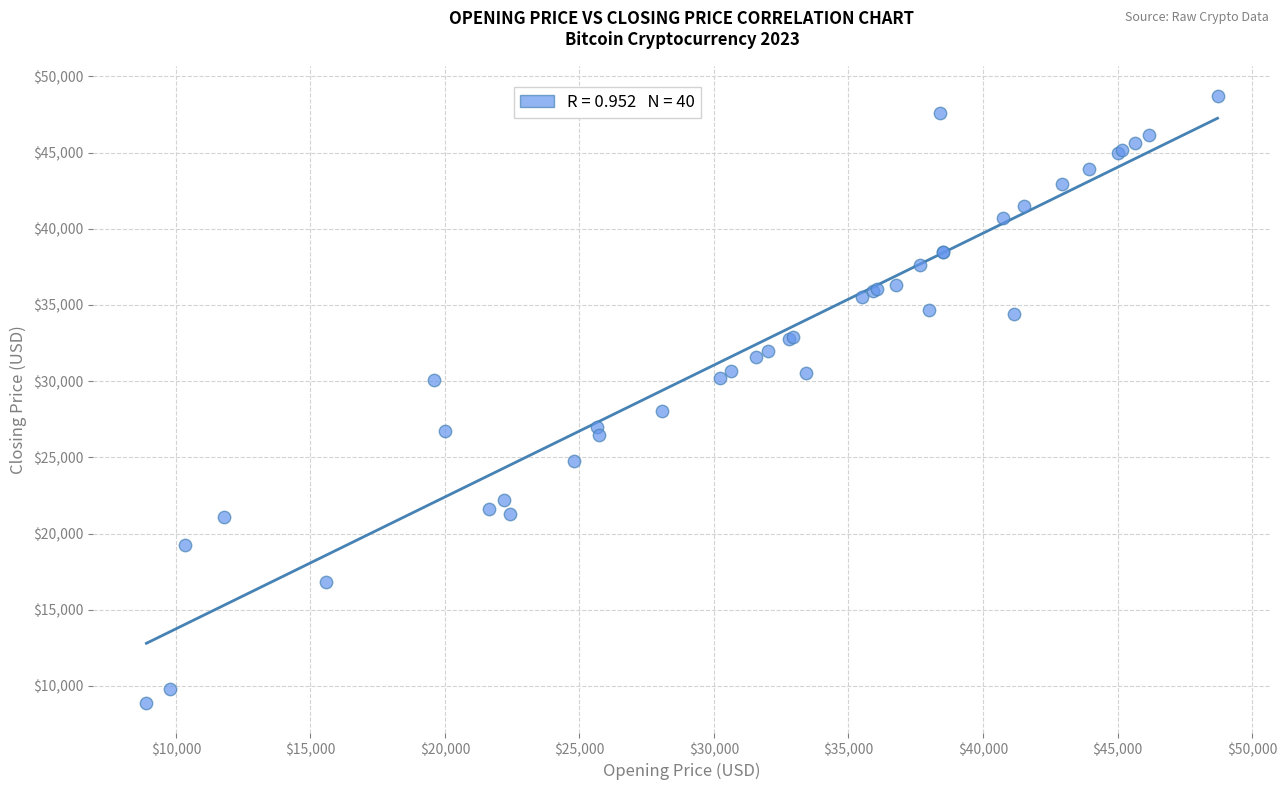

What Y value in the scatter plot is closest to 28810?

28057.5